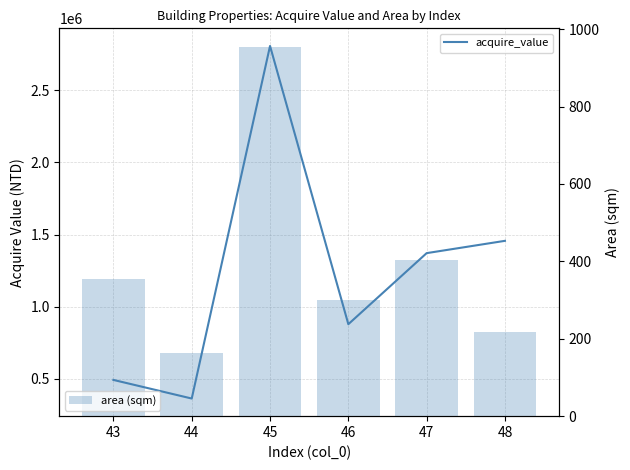

How many data points in area (sqm) are above 353?

3